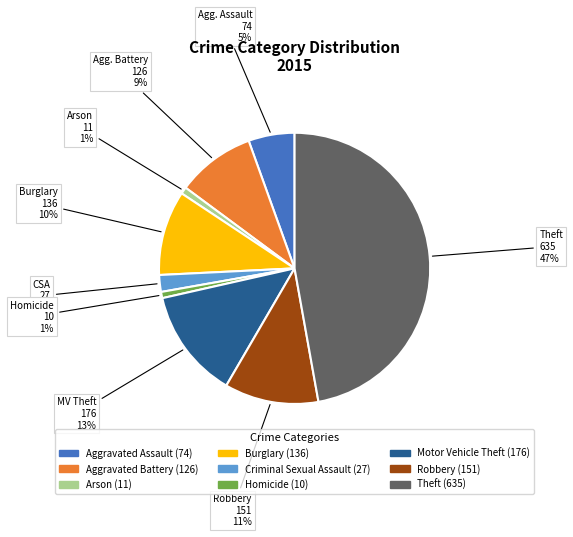

To the nearest percent, what is the average slice percentage?

11%